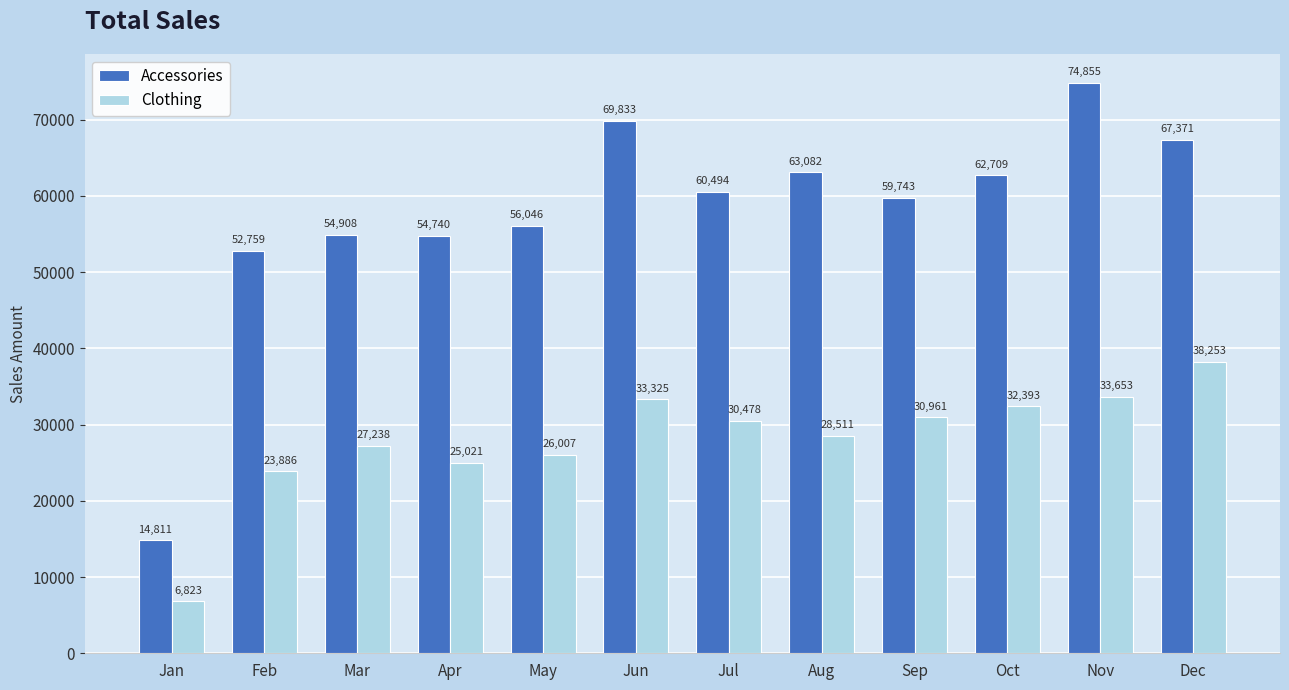

Read the Clothing value at Aug, to the nearest 10.

28510